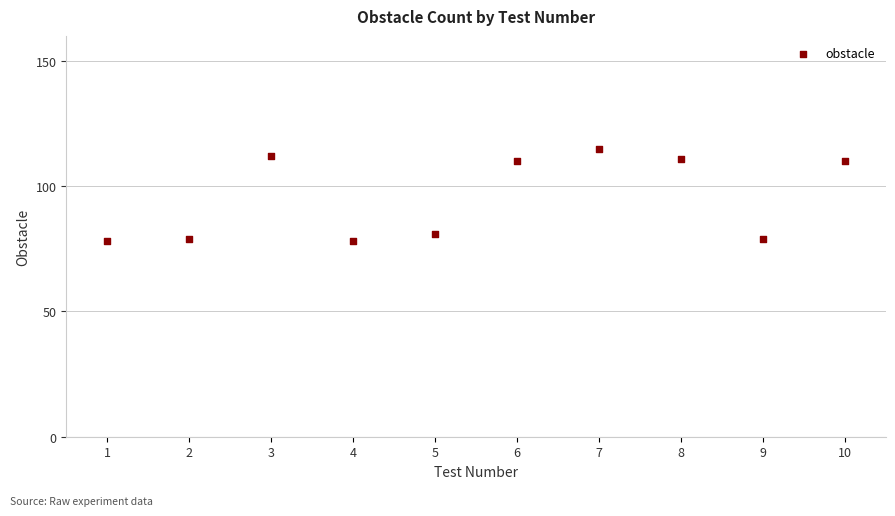

What is the average Y value?

95